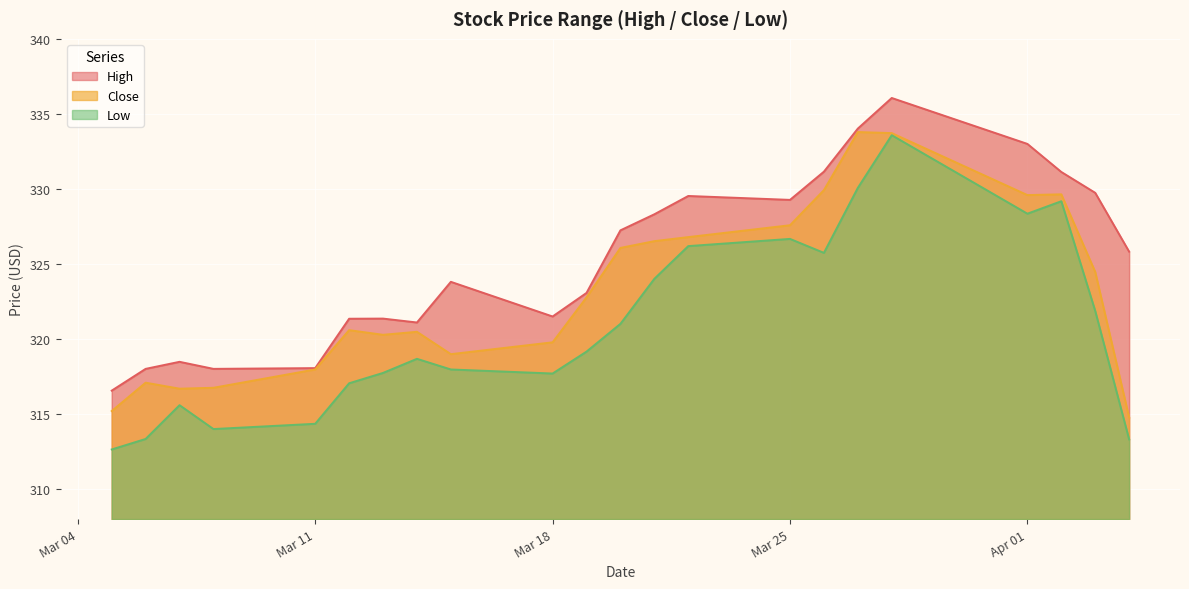

What is the smallest value displayed?

312.6